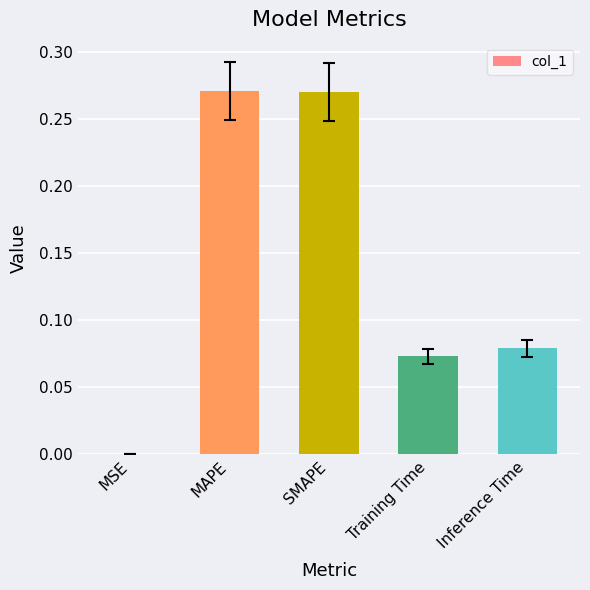

The chart shows a value of 0.0 at MSE. True or false?

True